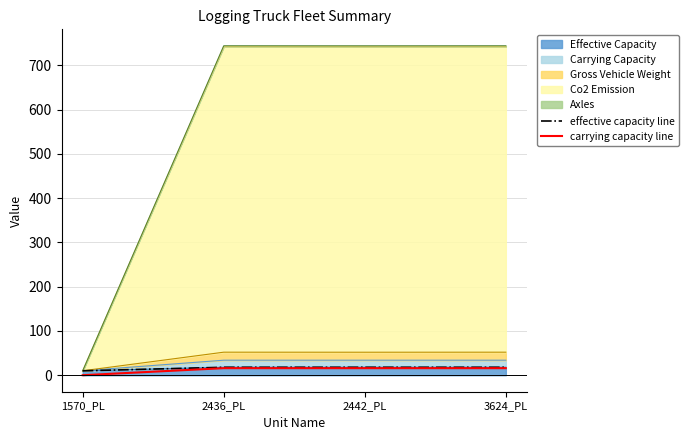

At which category does the chart reach its peak across all series?

2436_PL